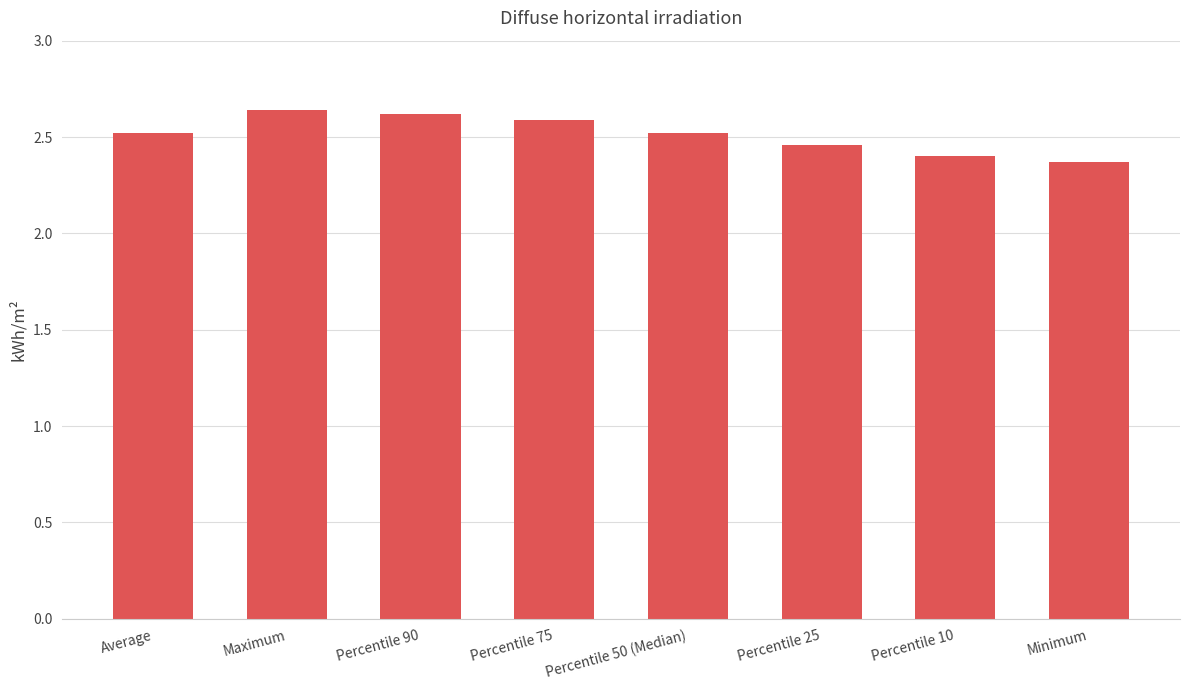

Where is the data nearest to the value 2?

Minimum